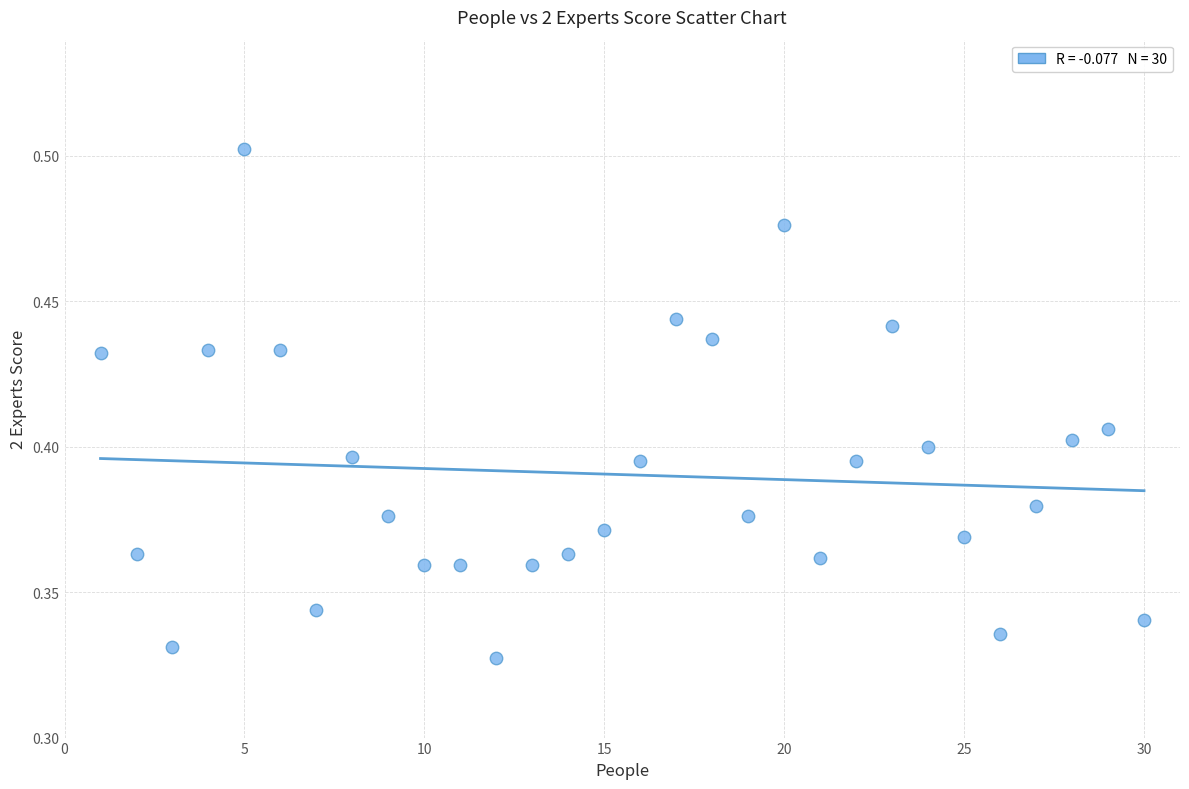

What is the range of X values (max minus min)?

29.0